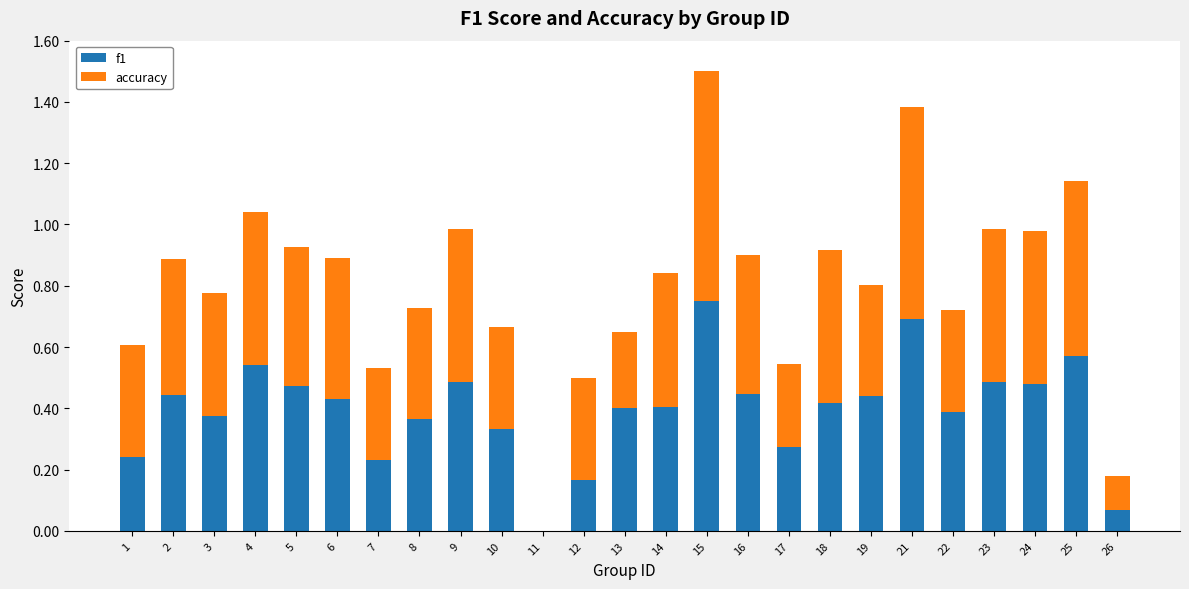

True or false: f1 has a value of 1.1 at 21.

False